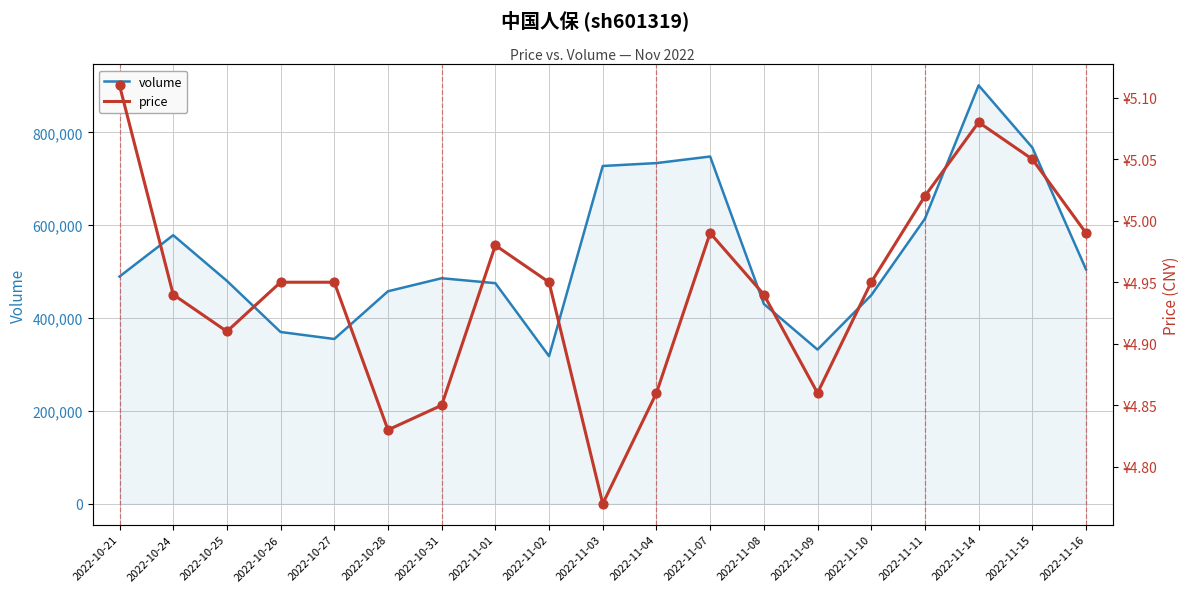

At how many categories does at least one series exceed 866670?

1